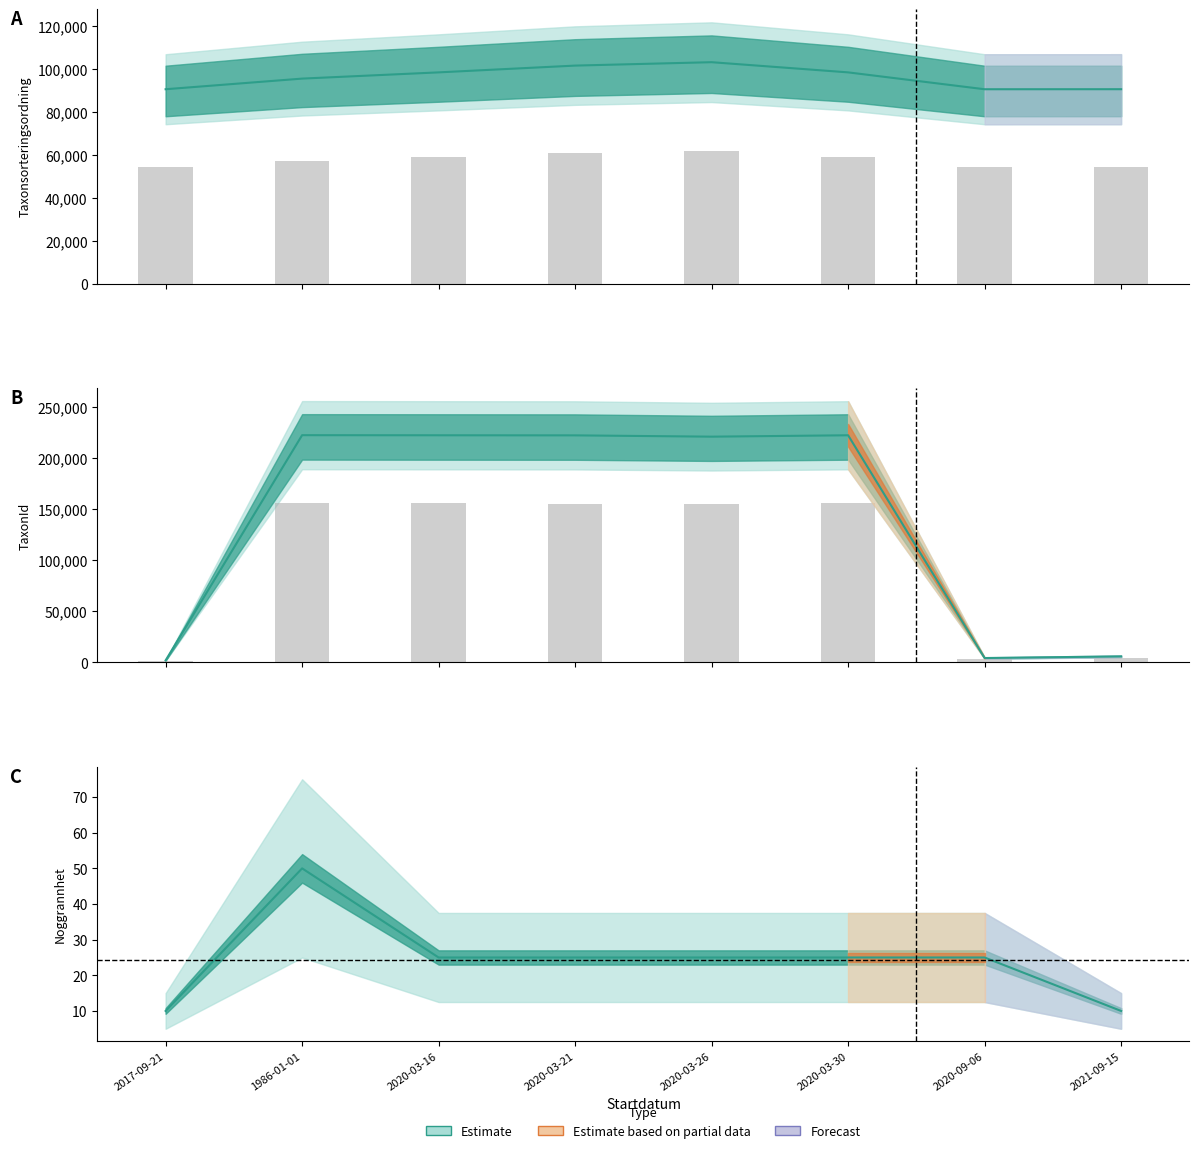

What is the sum of all Taxonsorteringsordning values?

461751.6